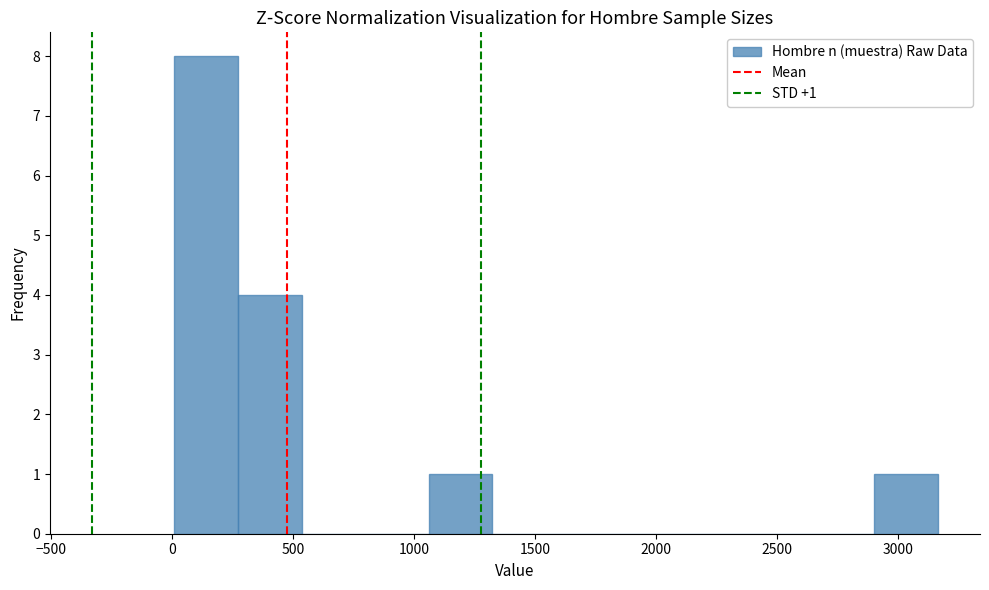

Over which range of the x-axis is the bar tallest?

0 to 250